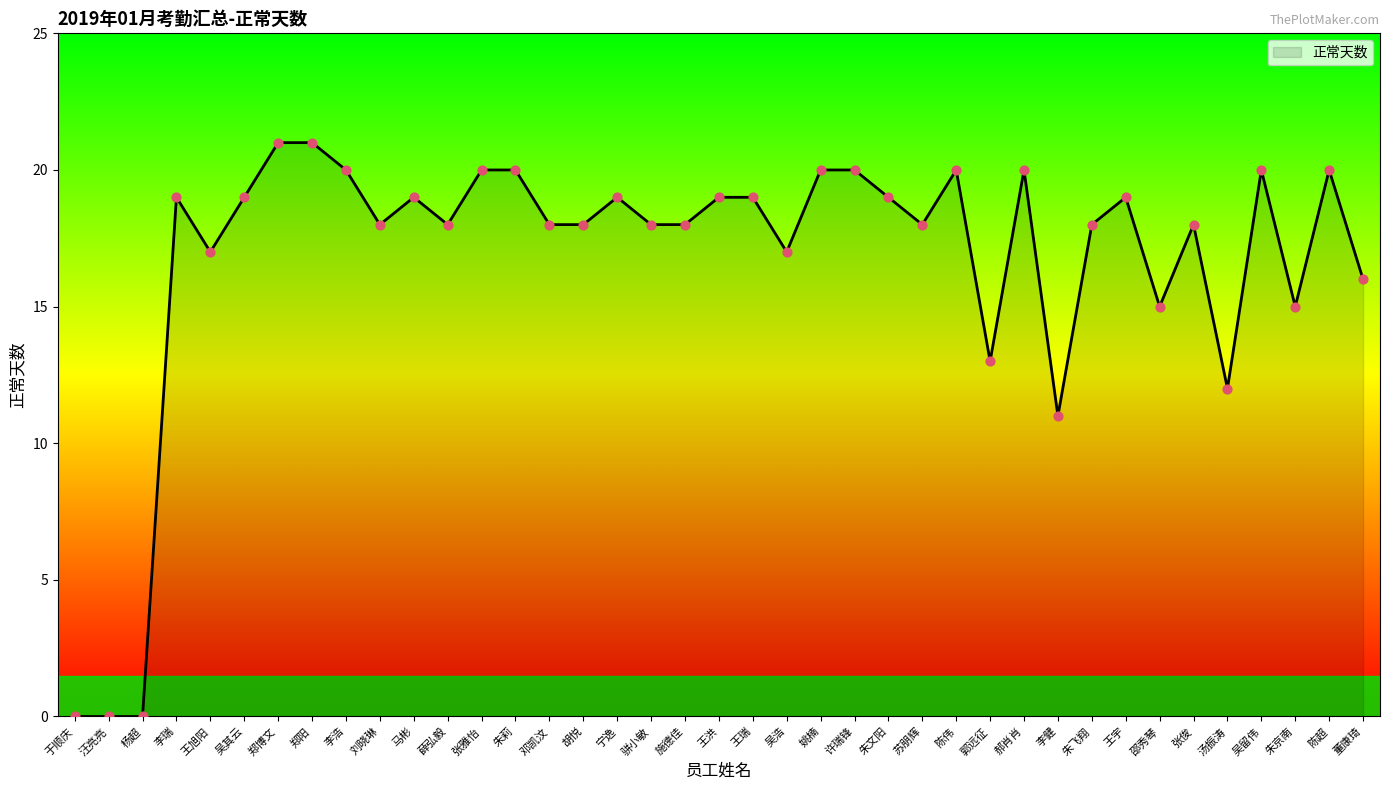

What is the change in value from 于顺庆 to 郑阳?

+21